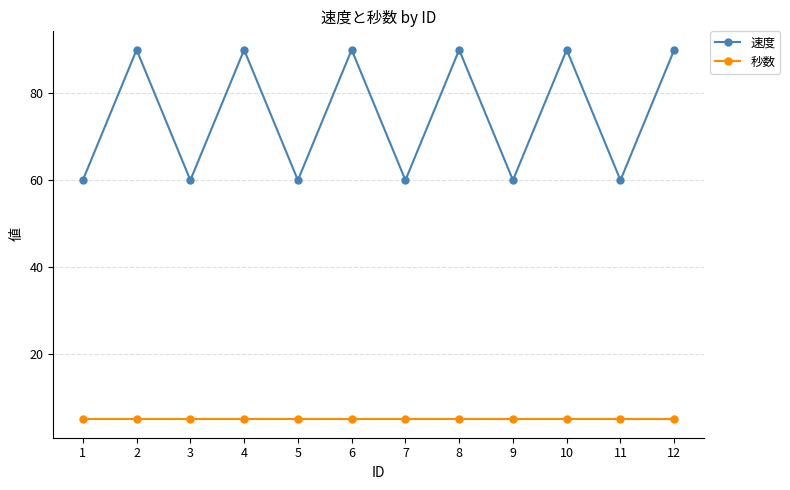

Is this an area chart (filled region under the line)?

No